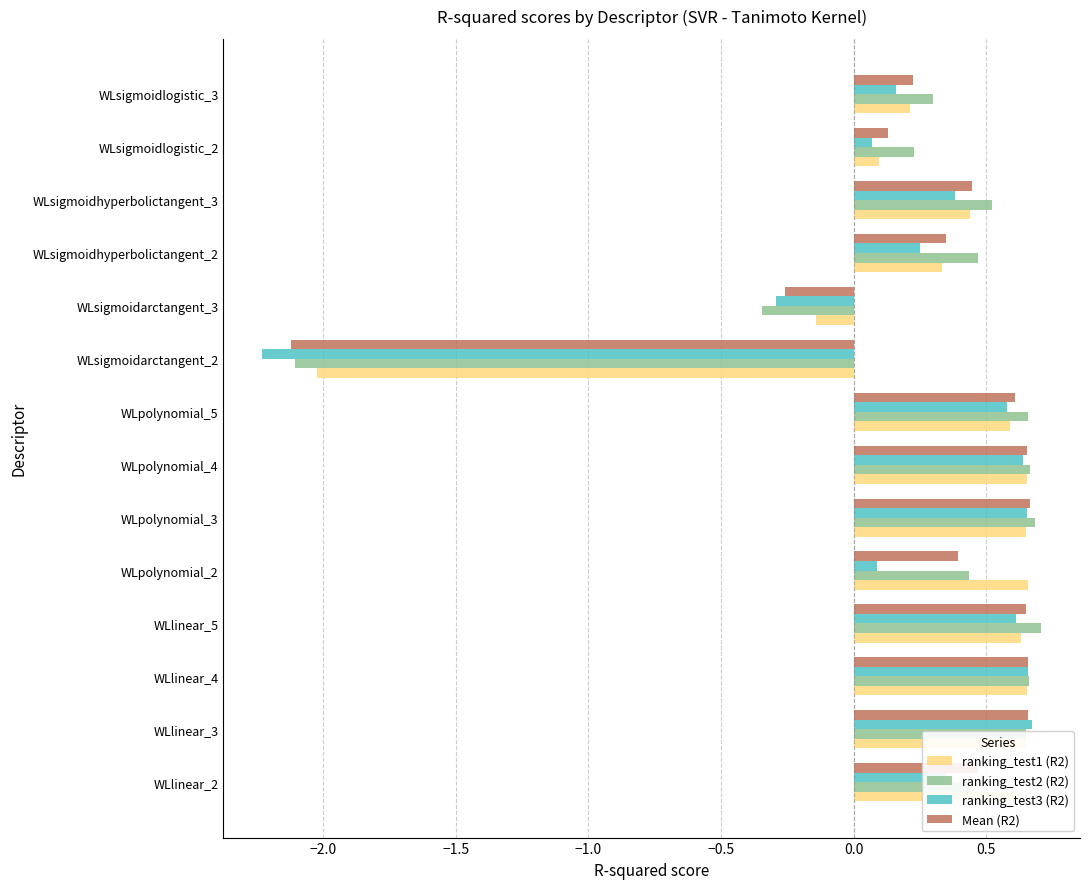

Which series has the largest range (max minus min)?

ranking_test3 (R2)